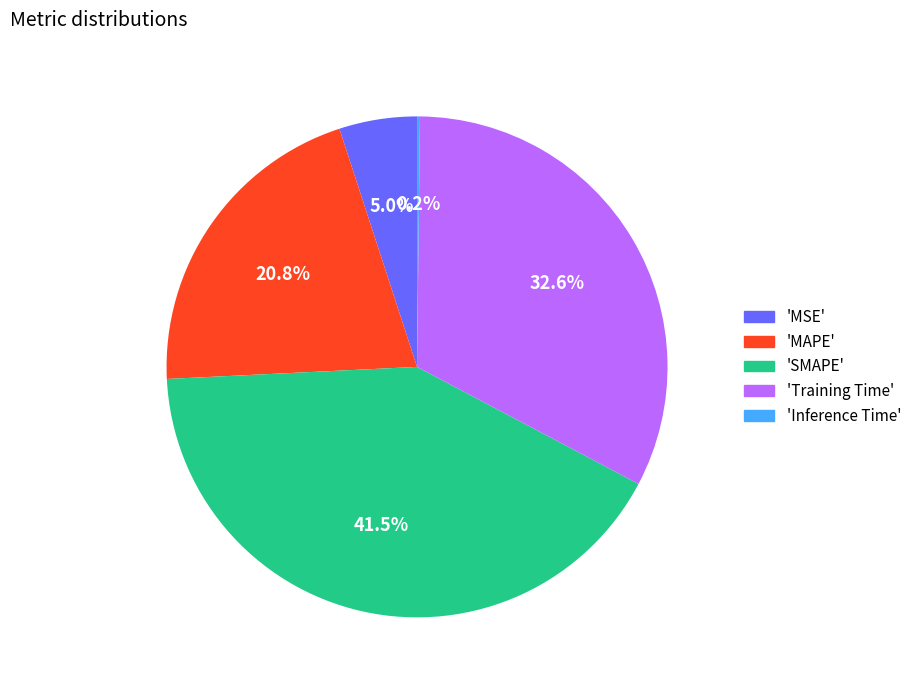

Is there a majority slice in this chart?

No